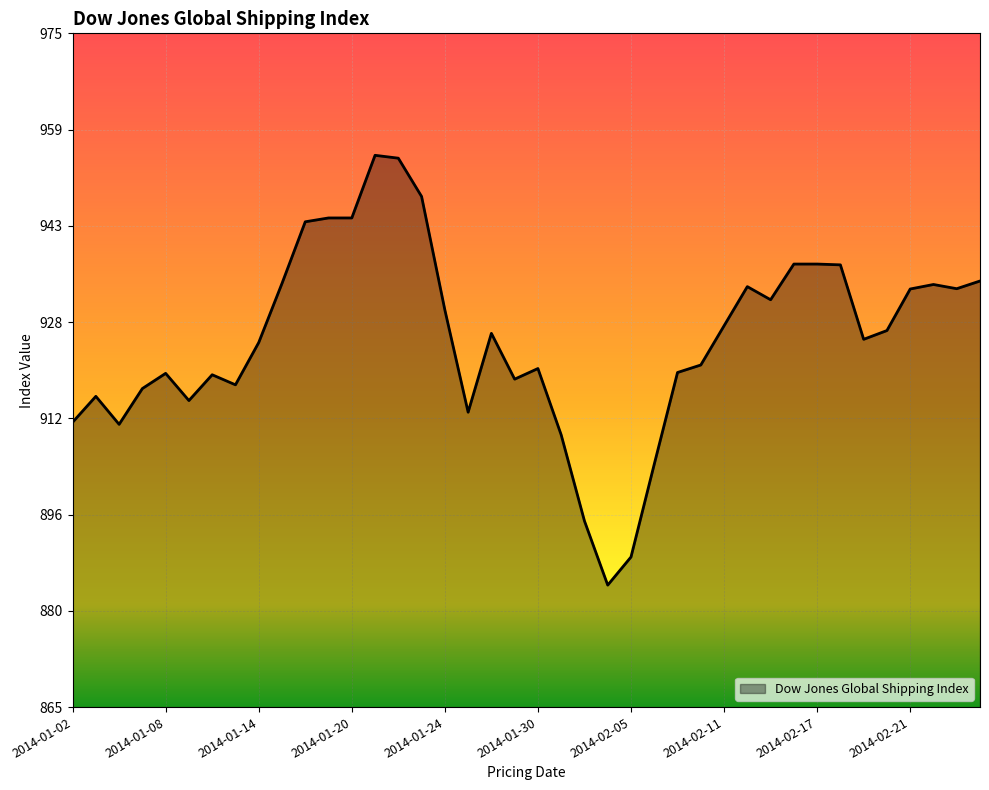

What is the maximum value shown in the chart?

955.0